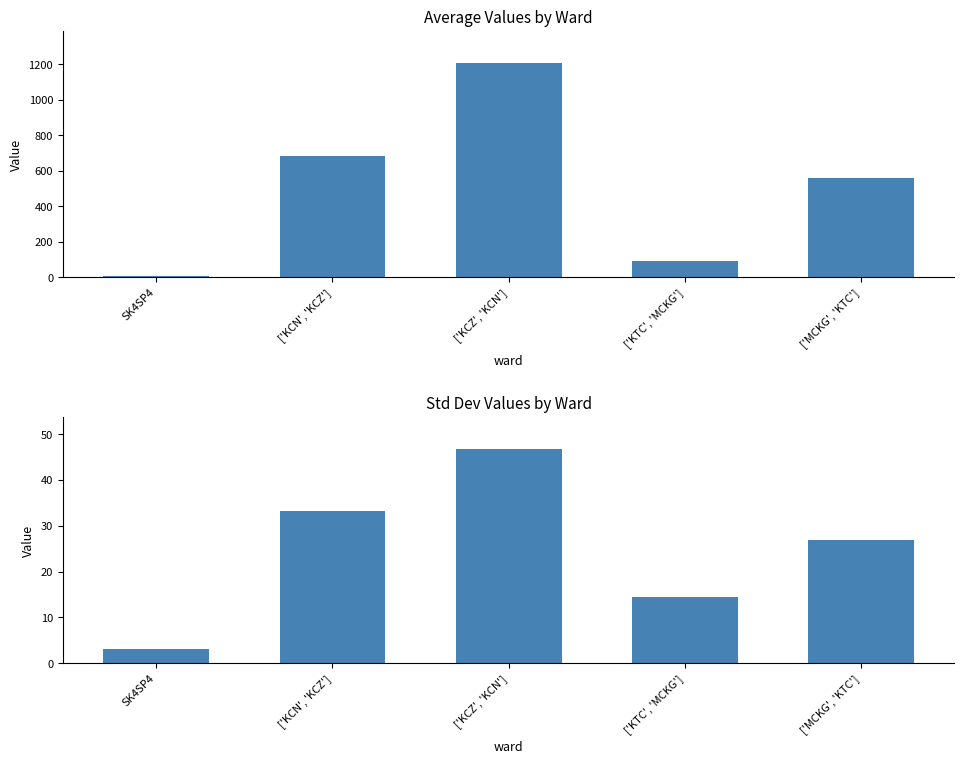

How many data points in average are above 560?

3